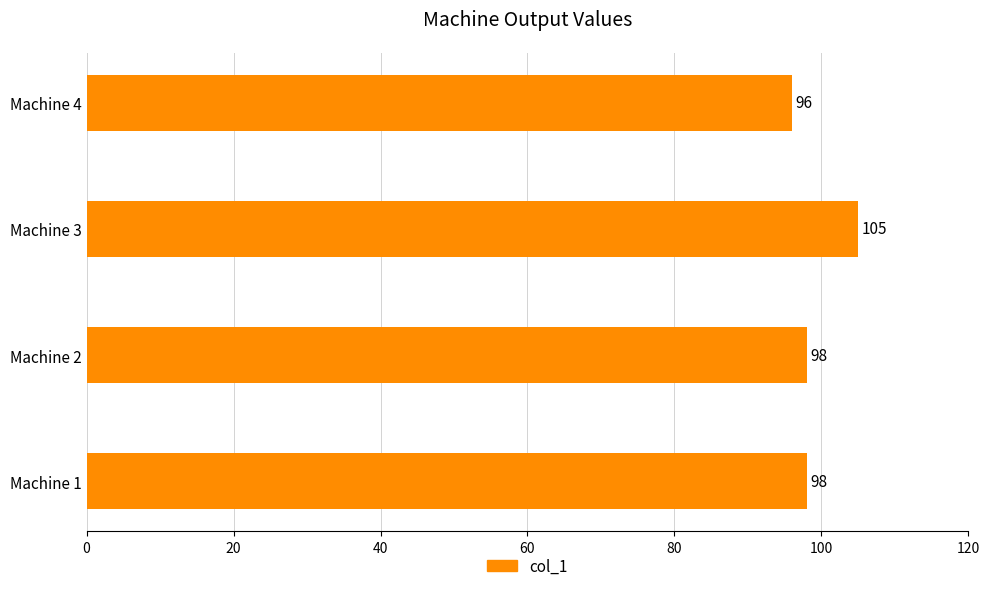

The chart shows a value of 180 at Machine 3. True or false?

False